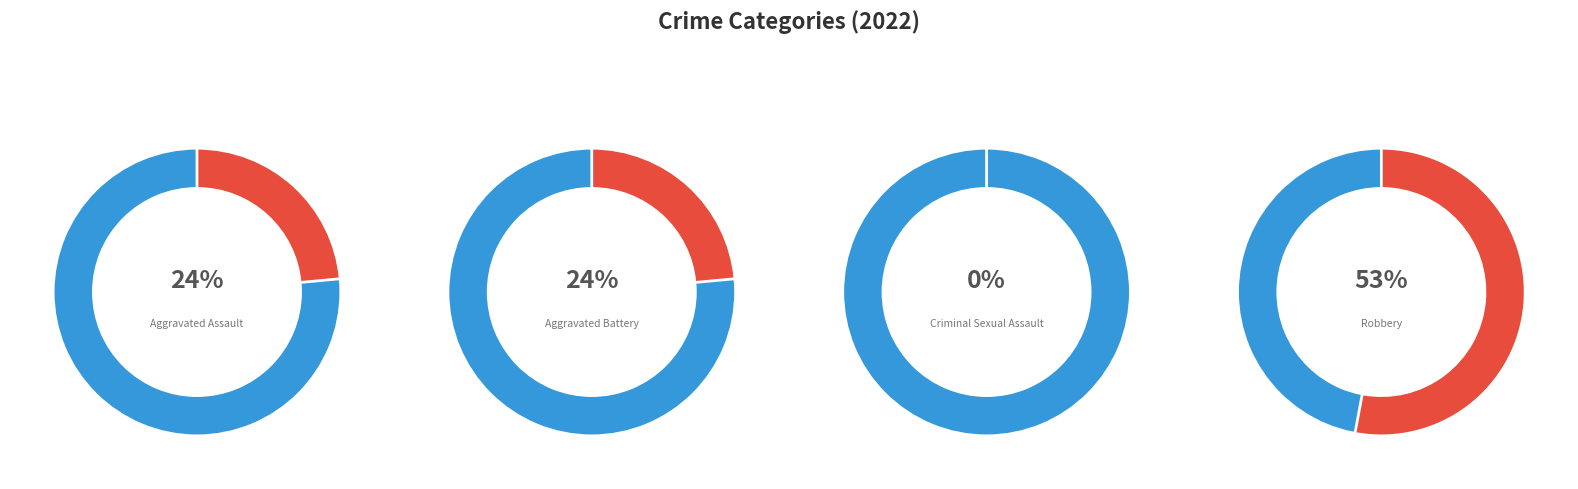

Rank the categories by value from highest to lowest.

Robbery, Aggravated Assault, Aggravated Battery, Criminal Sexual Assault